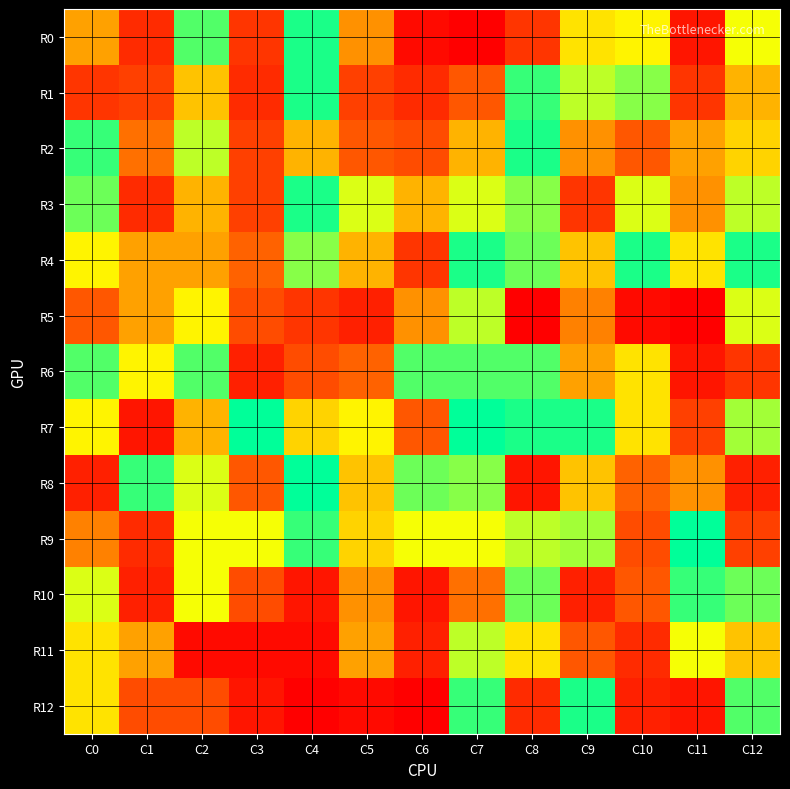

What is the total value across all series at C11?

144